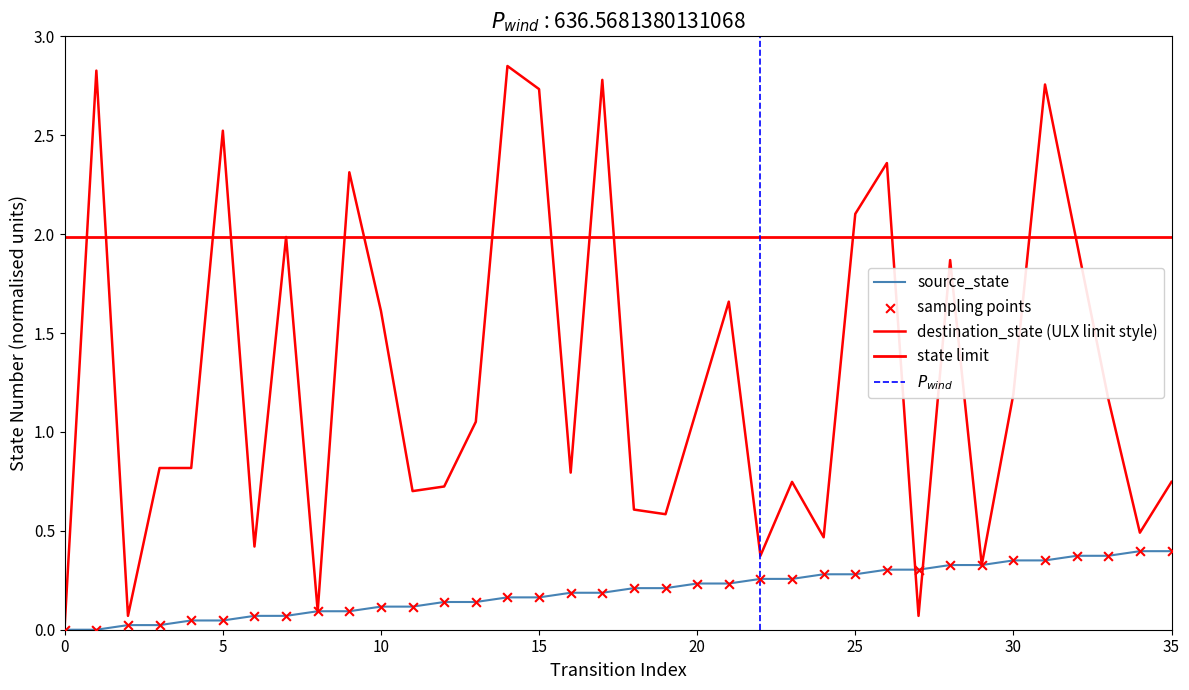

Which series reaches the maximum Y coordinate?

destination_state